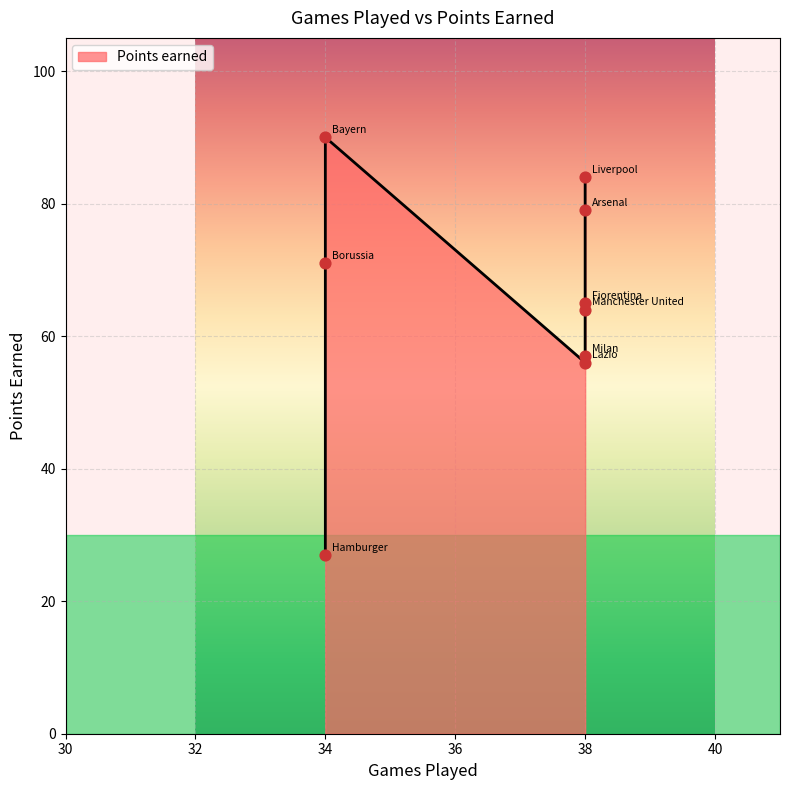

What is the ratio of the value at Bayern to the value at Manchester United?

1.4